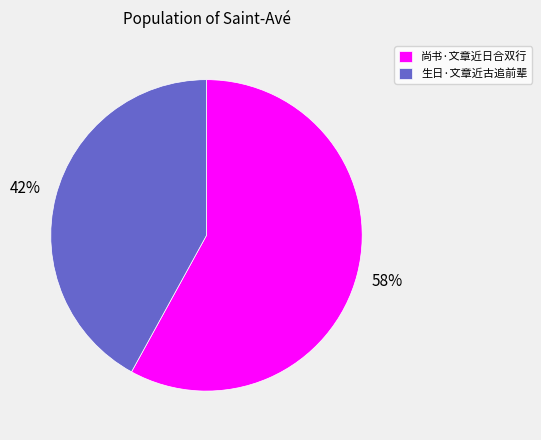

Which category has the biggest portion of the pie?

尚书·文章近日合双行